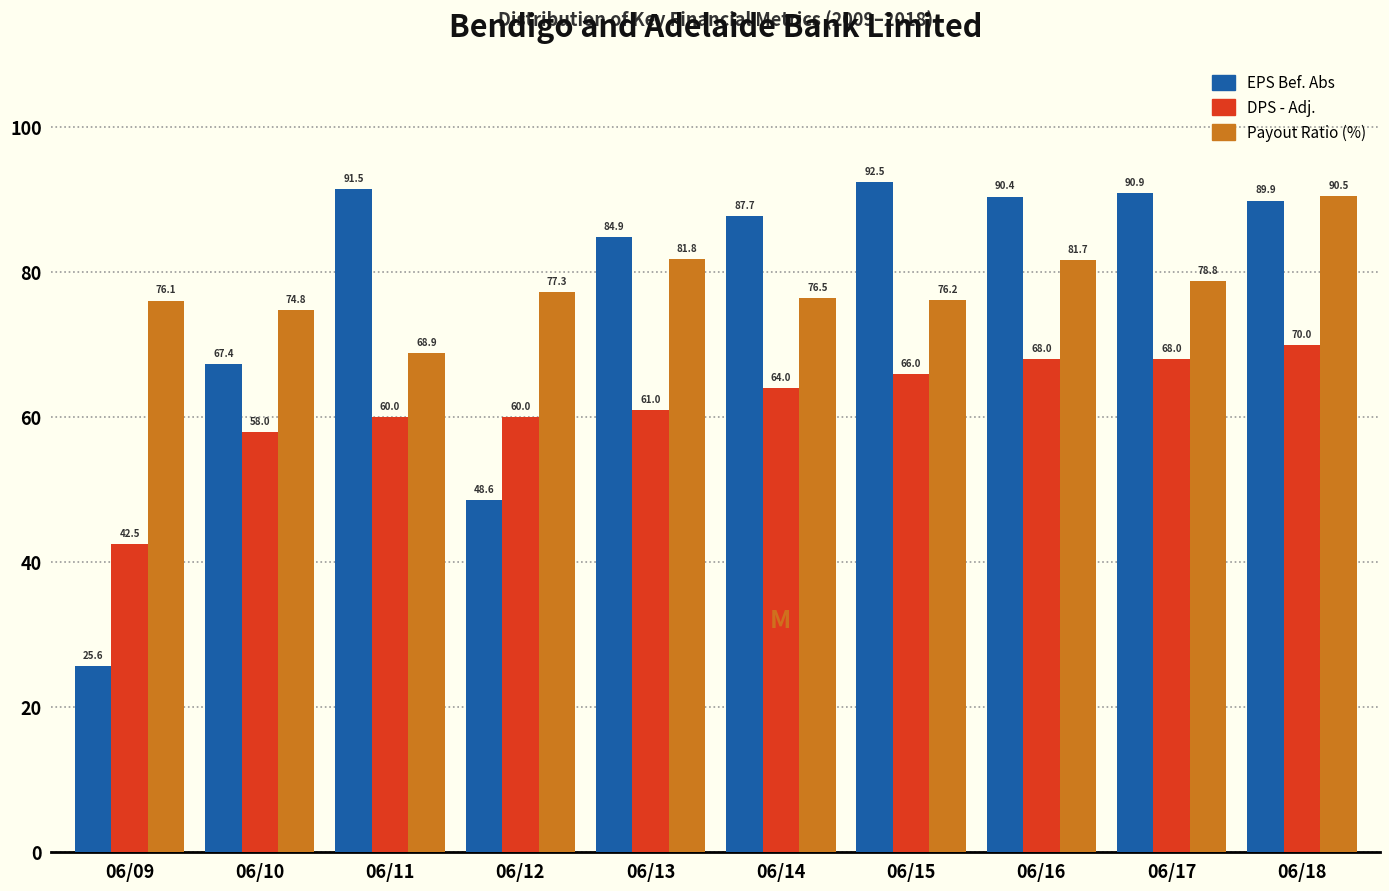

Reading left to right, extract all data points from this chart.

EPS Bef. Abs: 06/09=25.6	06/10=67.4	06/11=91.5	06/12=48.6	06/13=84.9	06/14=87.7	06/15=92.5	06/16=90.4	06/17=90.9	06/18=89.9
DPS - Adj.: 06/09=42.5	06/10=58.0	06/11=60.0	06/12=60.0	06/13=61.0	06/14=64.0	06/15=66.0	06/16=68.0	06/17=68.0	06/18=70.0
Payout Ratio (%): 06/09=76.1	06/10=74.8	06/11=68.9	06/12=77.3	06/13=81.8	06/14=76.5	06/15=76.2	06/16=81.7	06/17=78.8	06/18=90.5